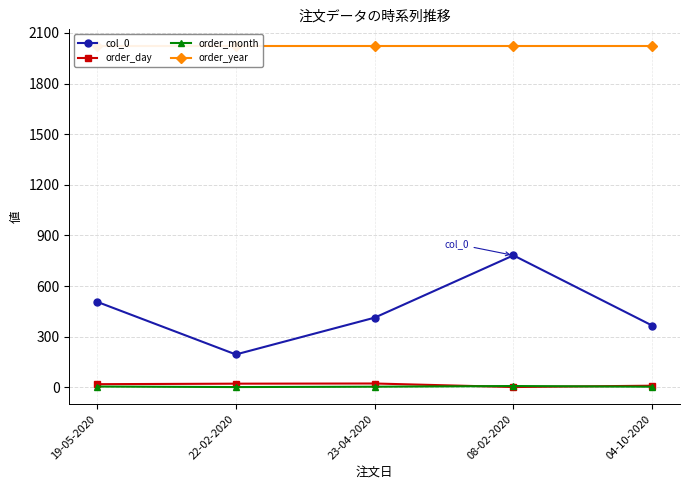

Between 19-05-2020 and 22-02-2020, which series saw the biggest shift?

col_0